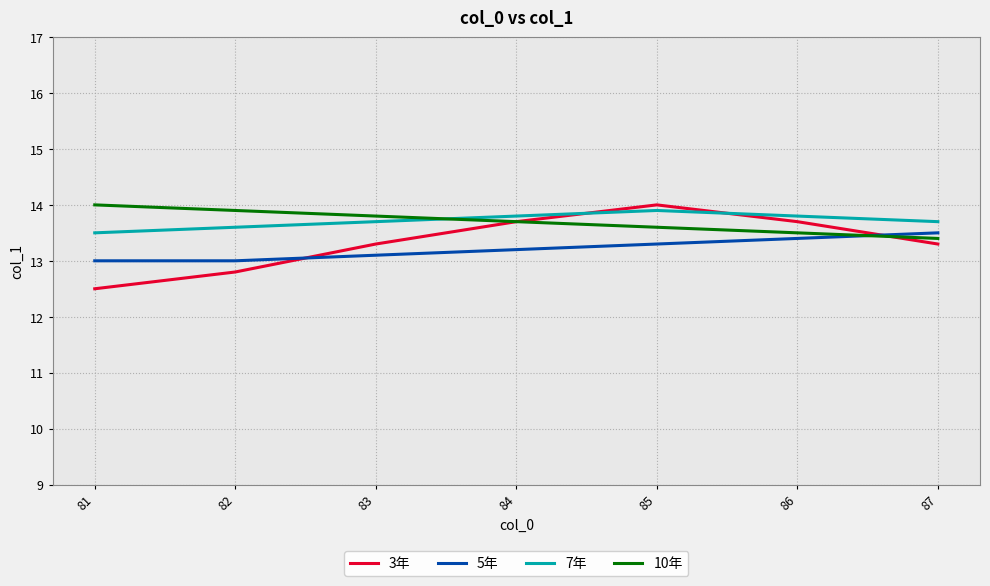

What is the minimum value for 7年?

13.5